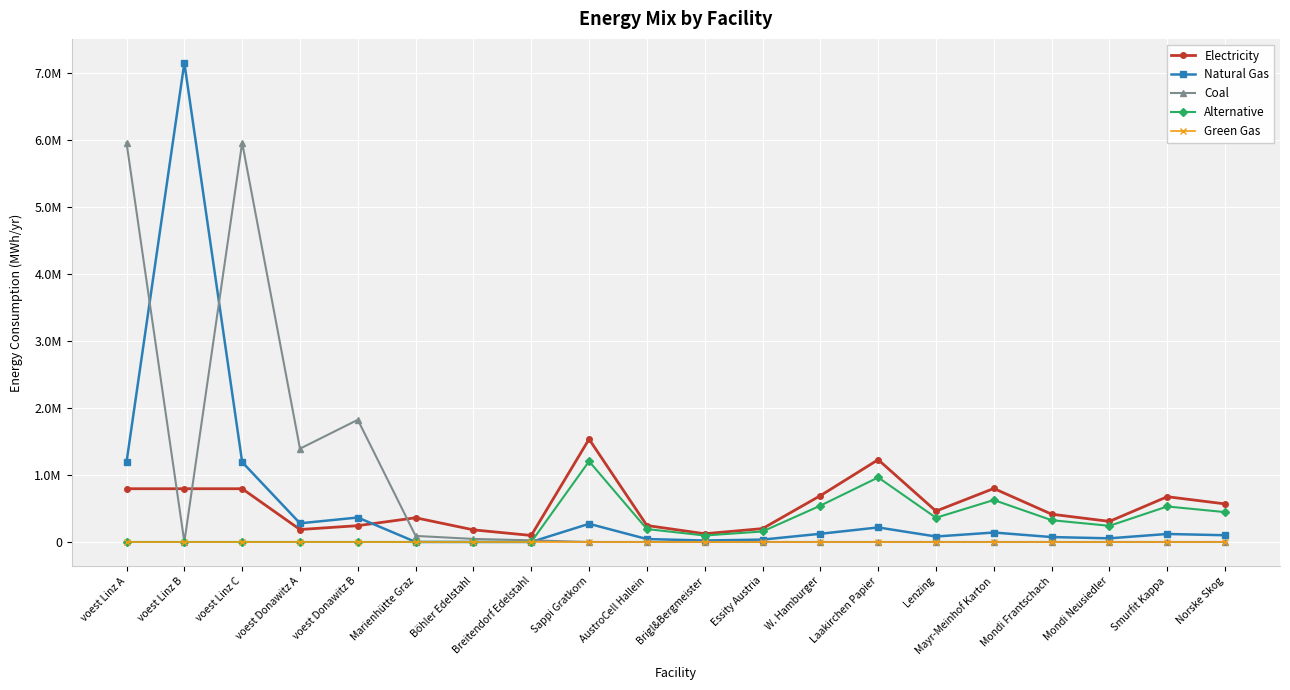

At which label is Green Gas closest to 0?

voest Linz A